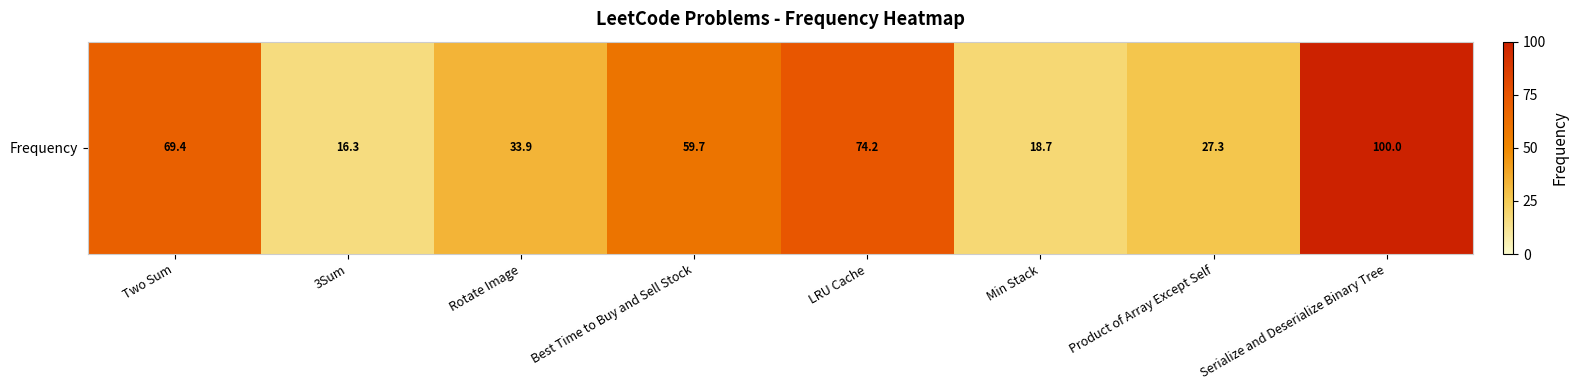

List the labels in order of value, largest first.

Serialize and Deserialize Binary Tree, LRU Cache, Two Sum, Best Time to Buy and Sell Stock, Rotate Image, Product of Array Except Self, Min Stack, 3Sum